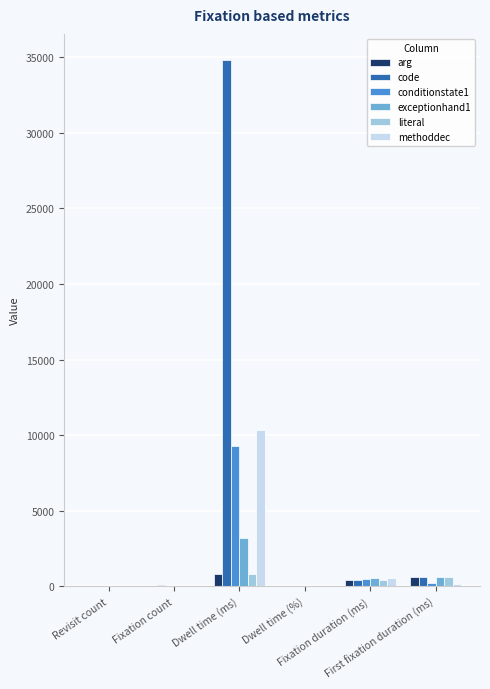

How many values in the literal series exceed 417?

3